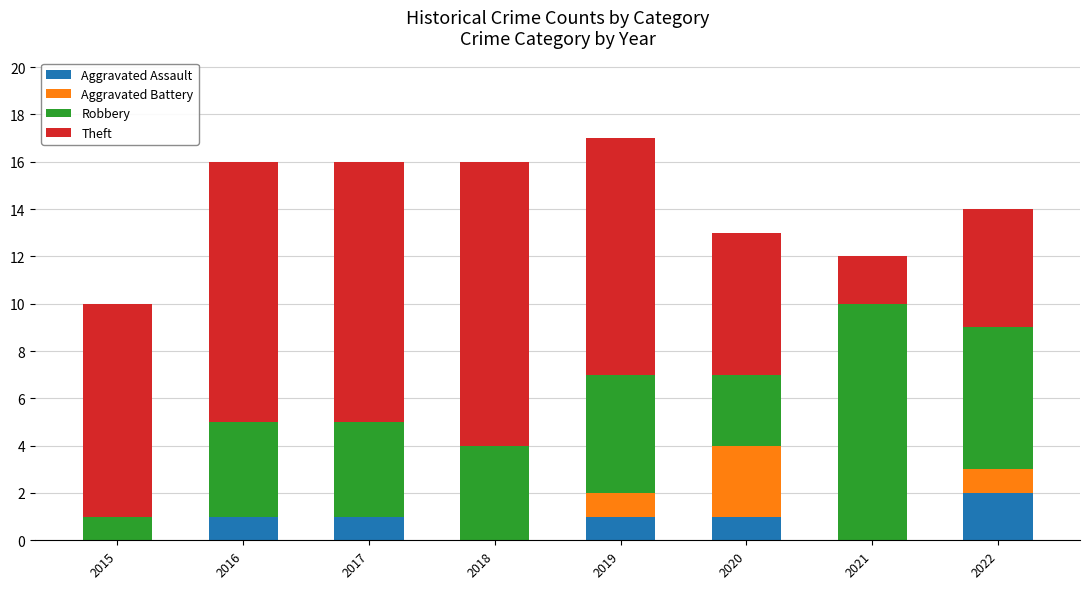

What is the total value across all series at 2017?

16